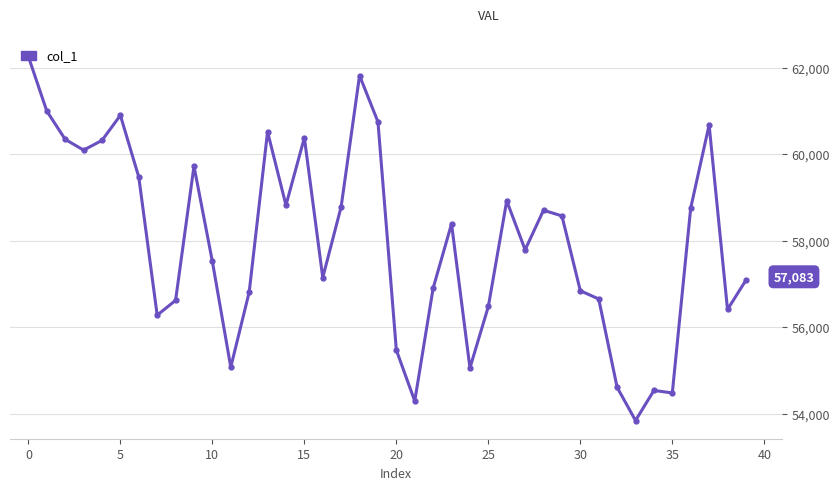

What is the average value?

57976